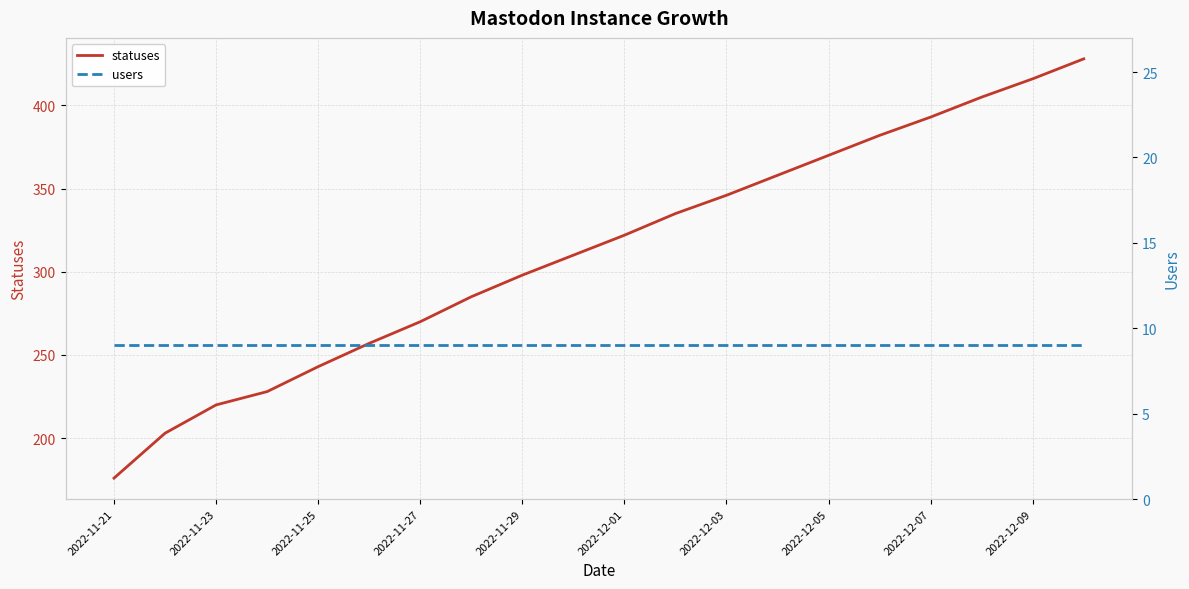

True or false: users and statuses intersect in this chart.

False